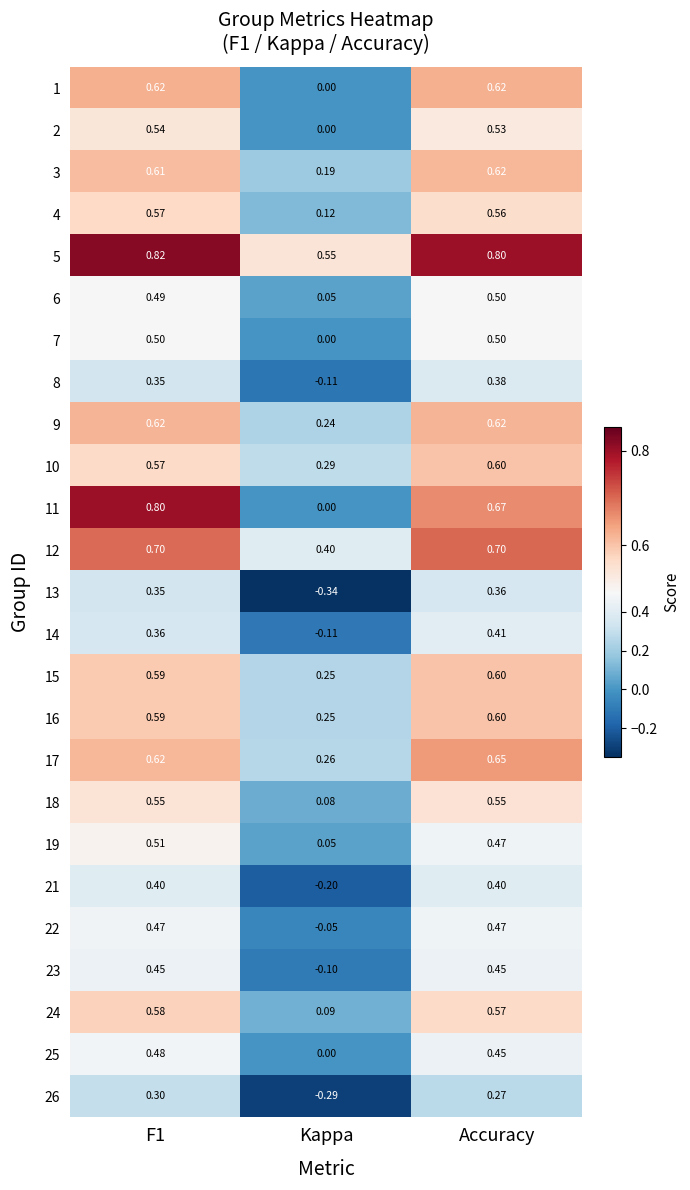

Which category has the lowest value across all series?

Kappa